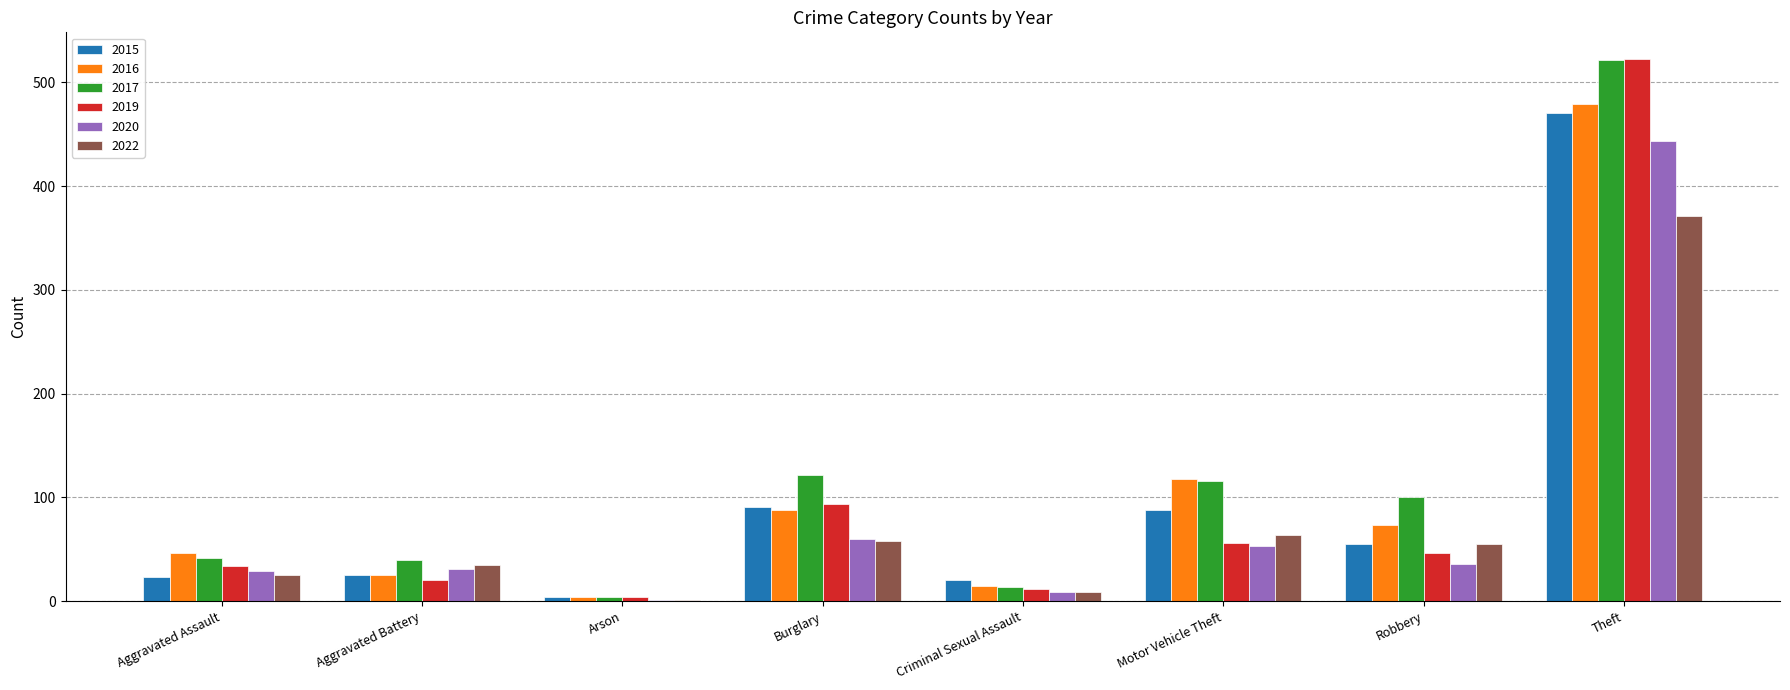

Which category has the highest value in the 2020 series?

Theft